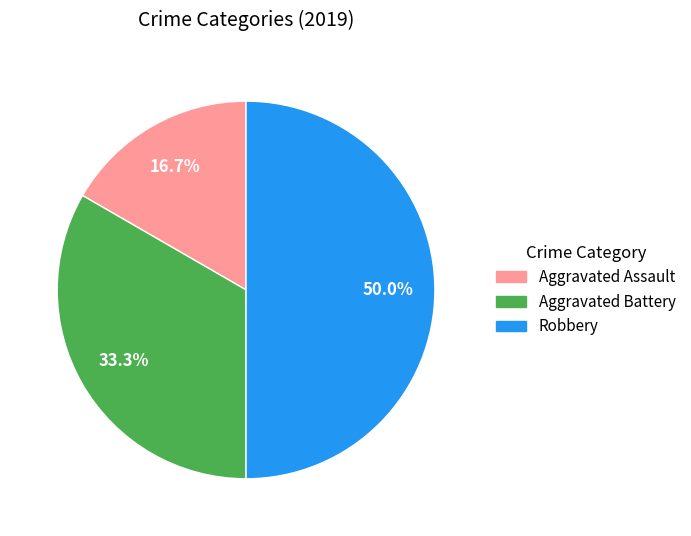

To the nearest percent, what is the combined percentage of Aggravated Battery and Robbery?

83%